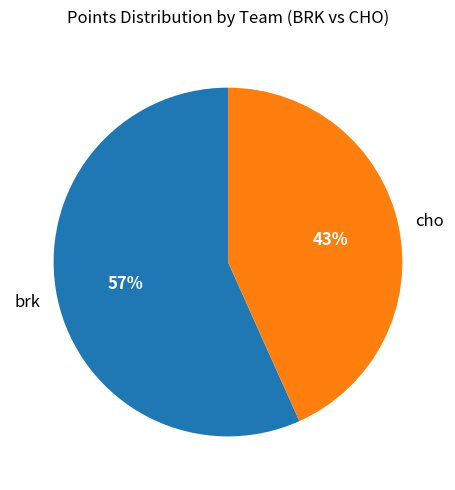

Combined, do cho and brk account for over 50%?

Yes